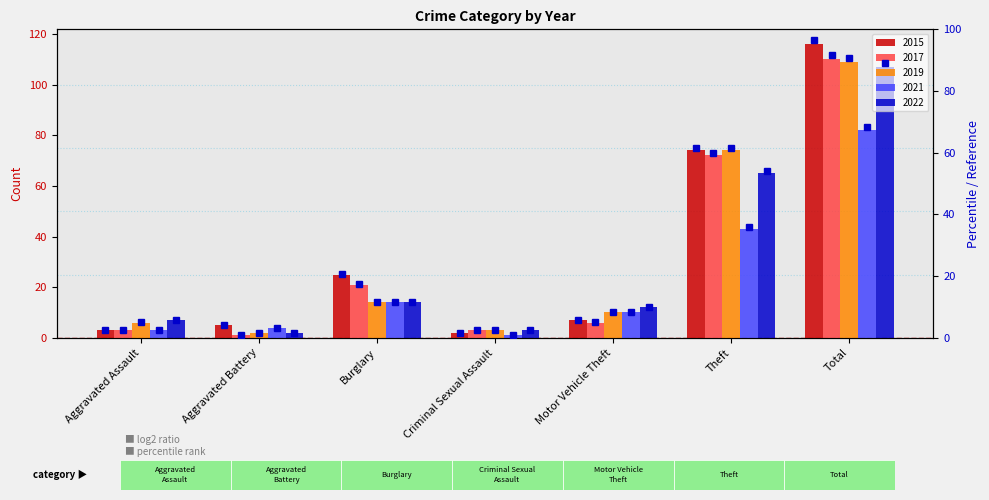

At which label is the value closest to 49?

Theft